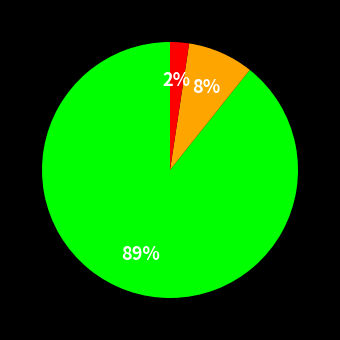

To the nearest percent, what is the average slice percentage?

33%